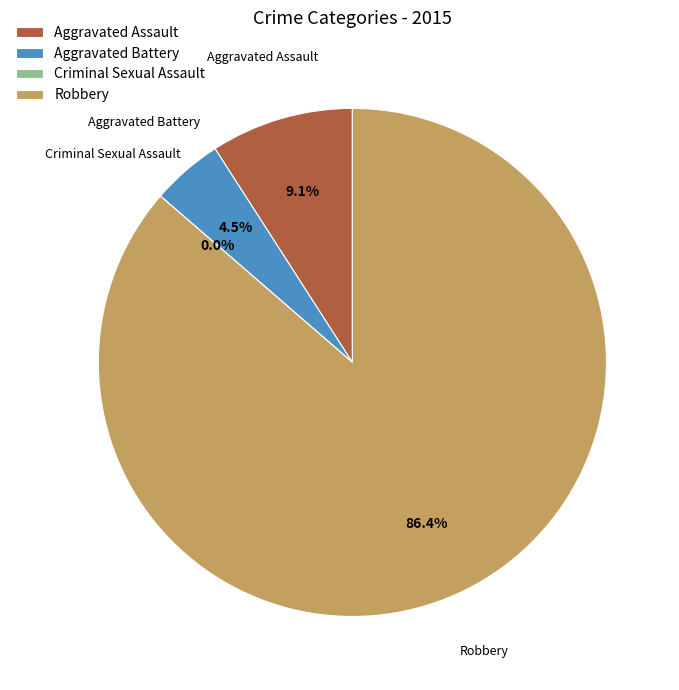

How many segments does this pie chart have?

4